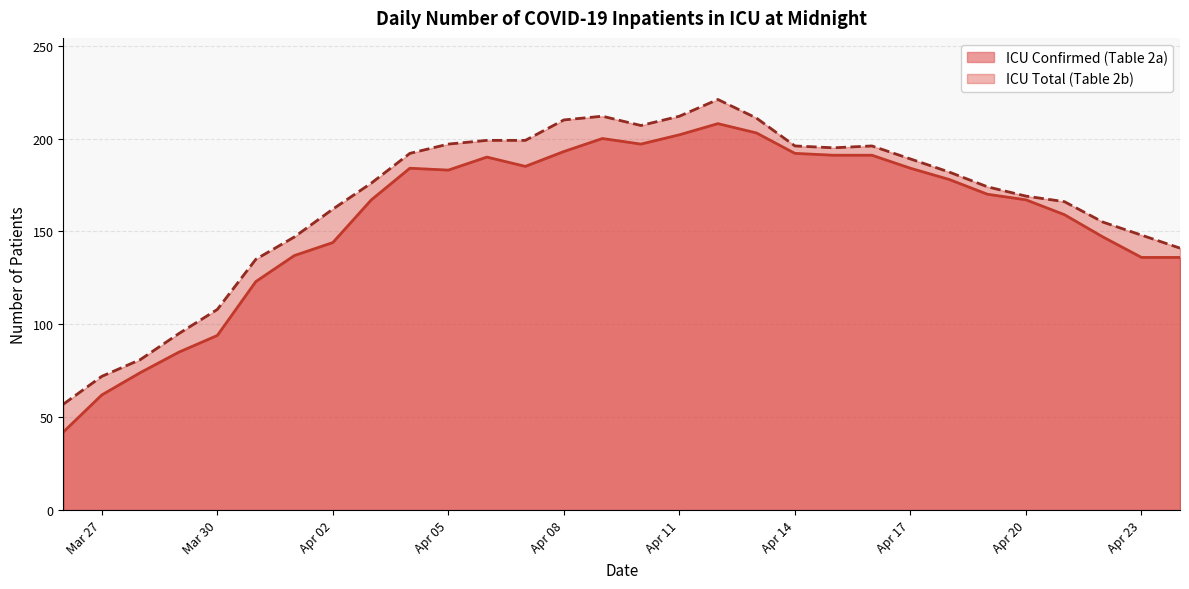

What position from the left is 2020-03-28?

3